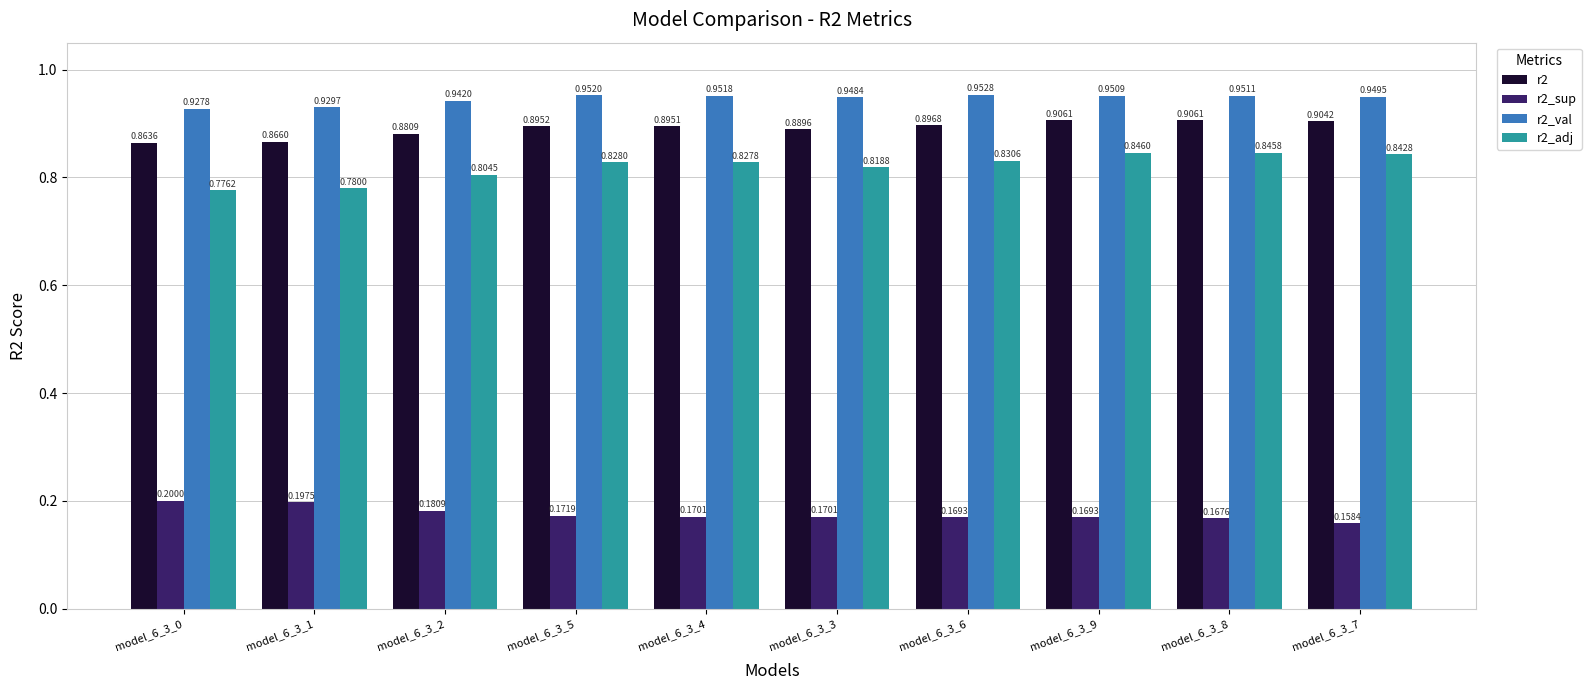

What is the total value across all series at model_6_3_5?

2.8